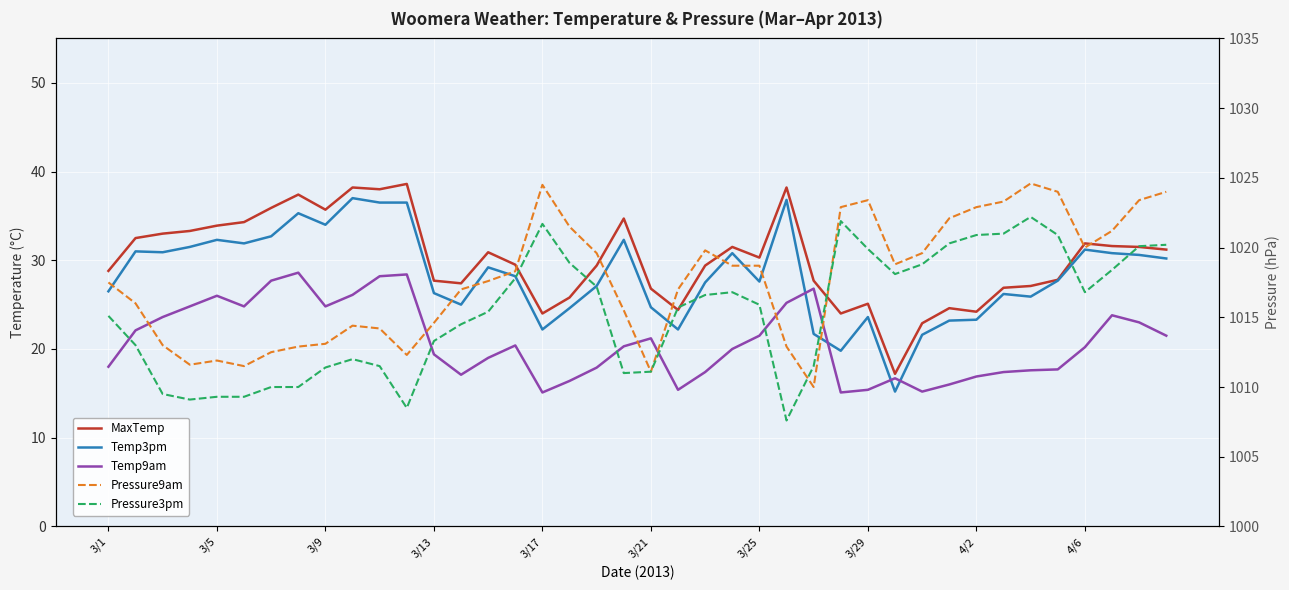

The Pressure9am series shows 639.0 at 3/21. True or false?

False